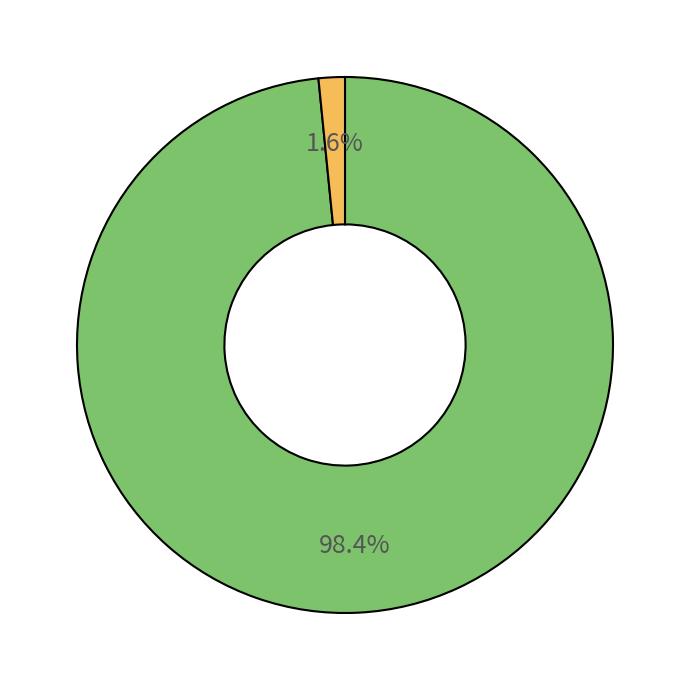

Is there a majority slice in this chart?

Yes